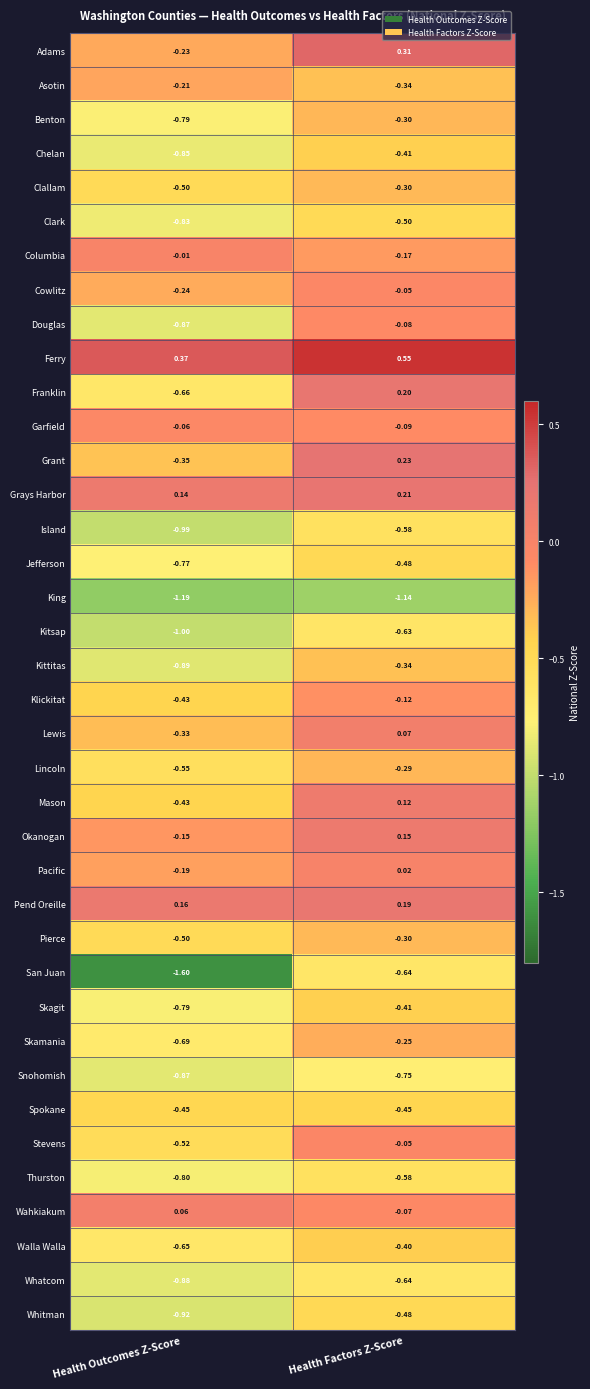

What is the minimum value shown in the chart?

-1.6